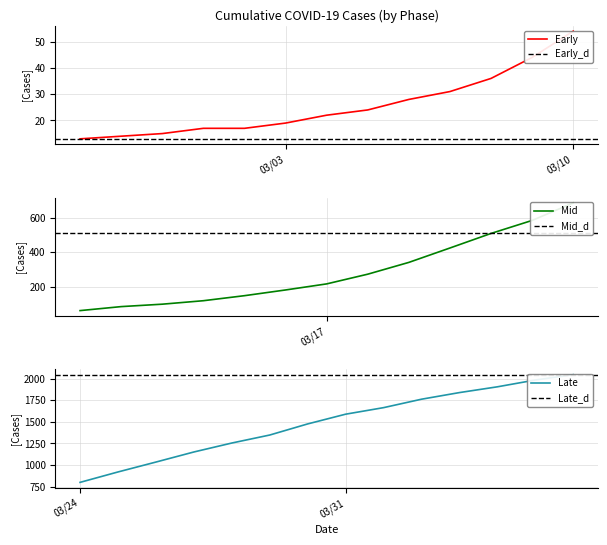

What is the change in value from 2020-02-28 to 2020-03-03?

+5